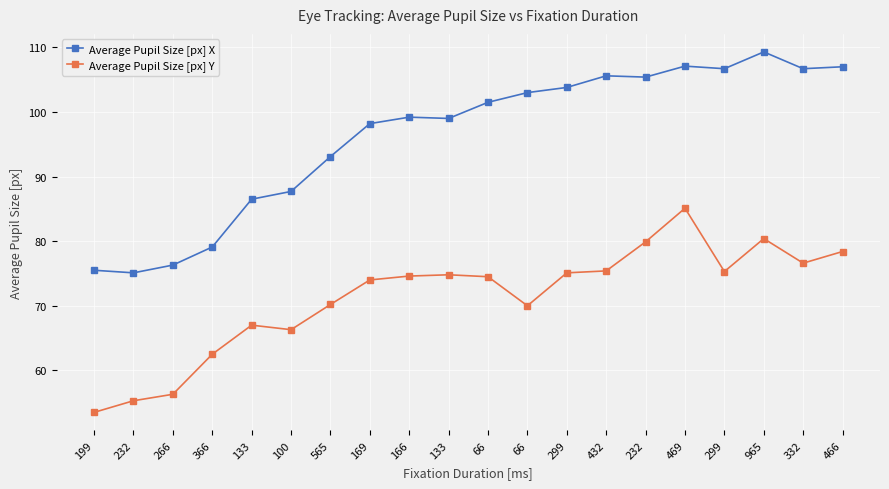

How many categories are shown in the chart?

20